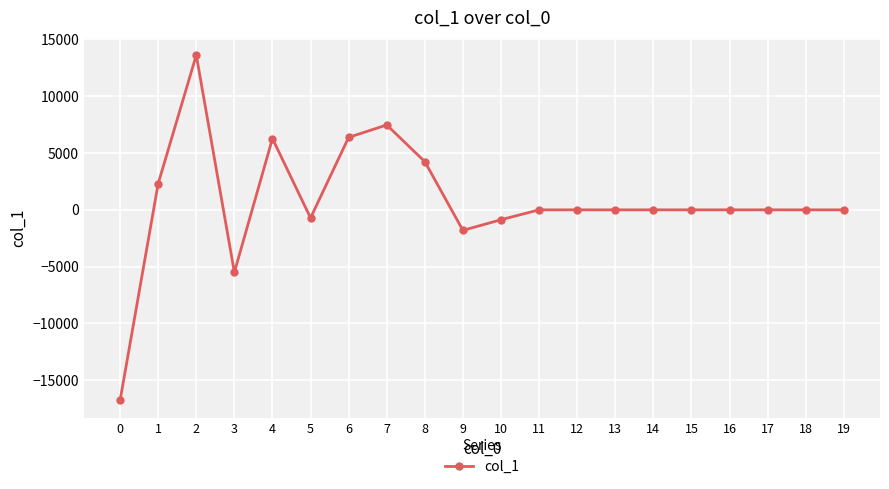

What is the sum of the values at 19 and 9?

-1807.8